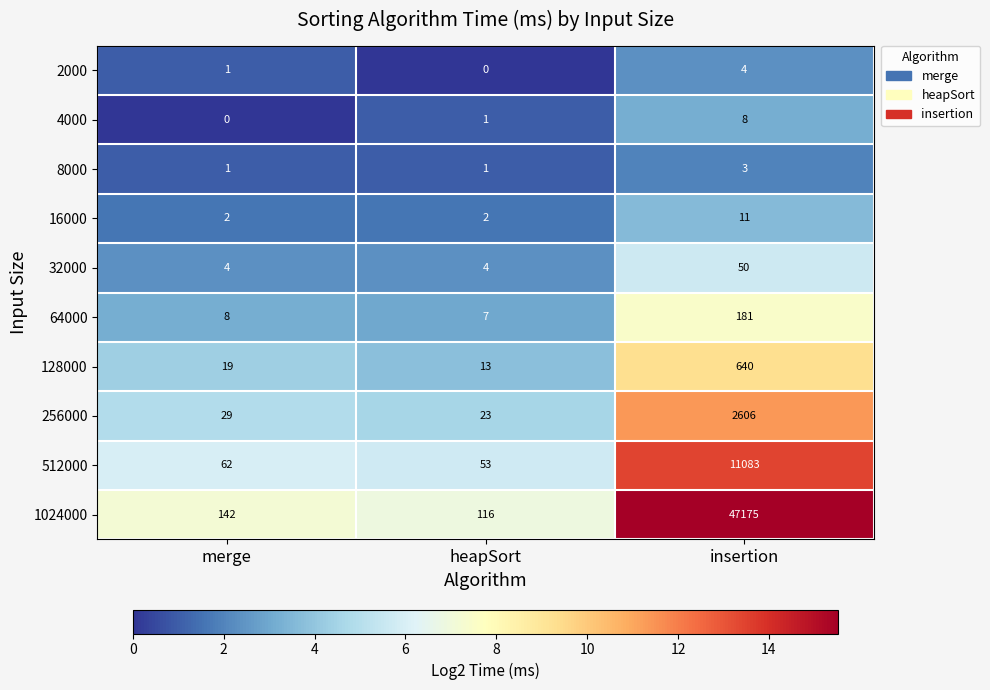

Where is 512000 nearest to the value 5568?

merge